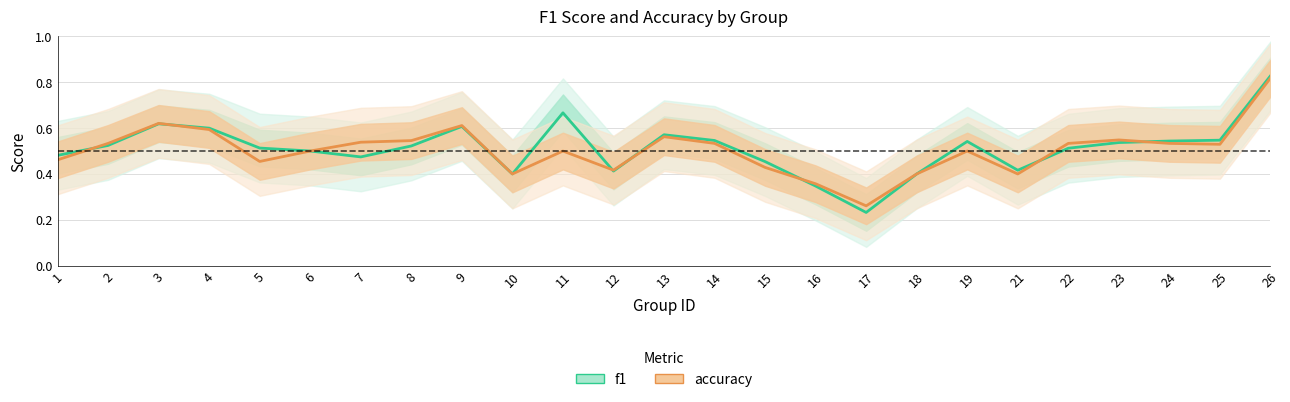

At which category does f1 reach its first local peak?

3